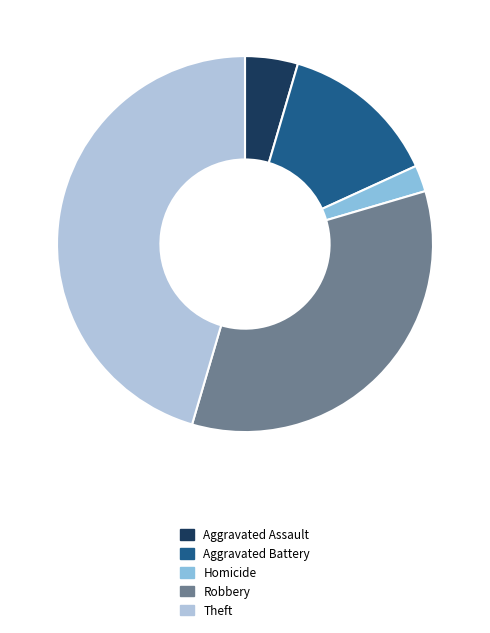

Between Theft and Aggravated Assault, which is larger?

Theft